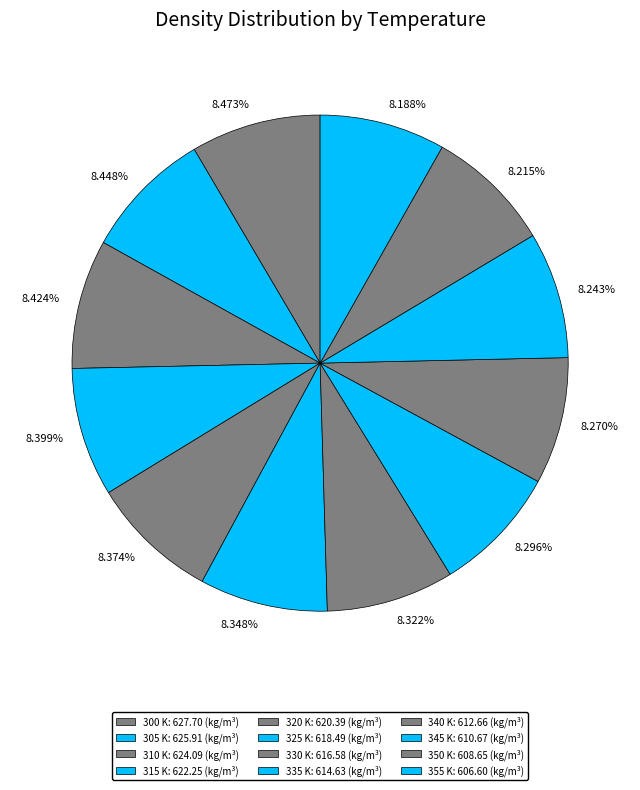

How many slices are in this pie chart?

12